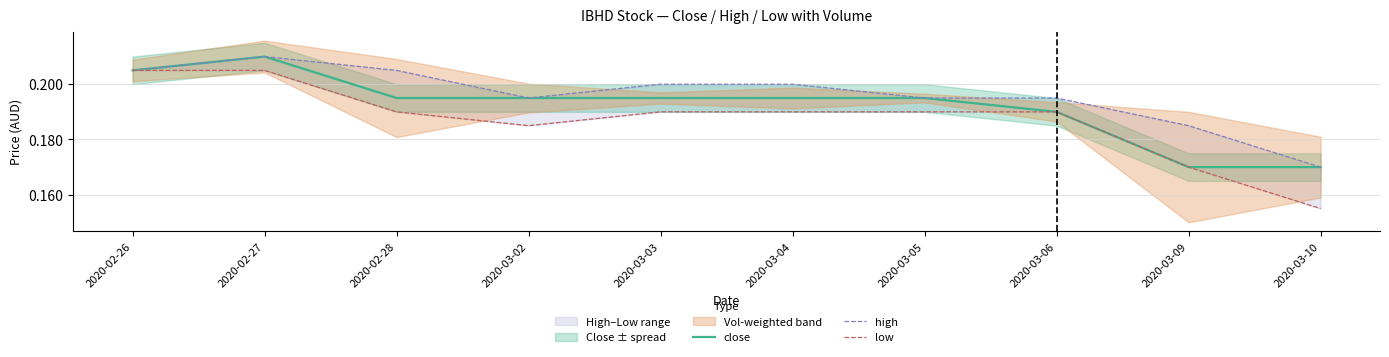

Which series has the largest range (max minus min)?

low